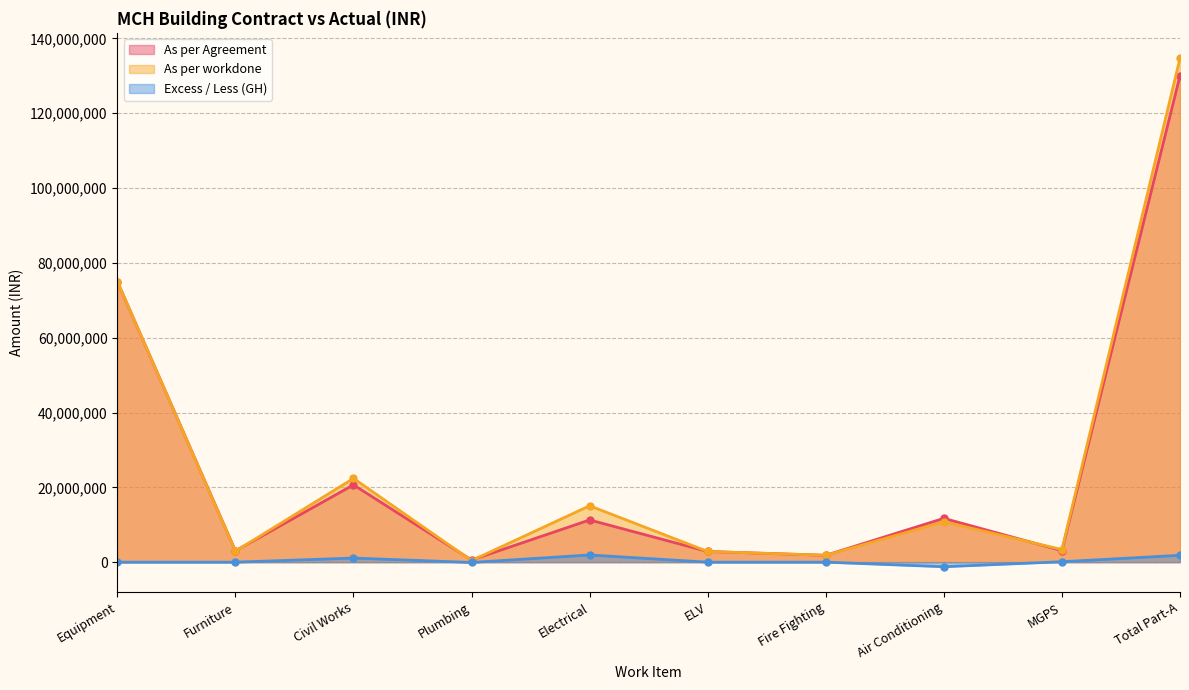

True or false: As per workdone and Excess / Less (GH) intersect in this chart.

False